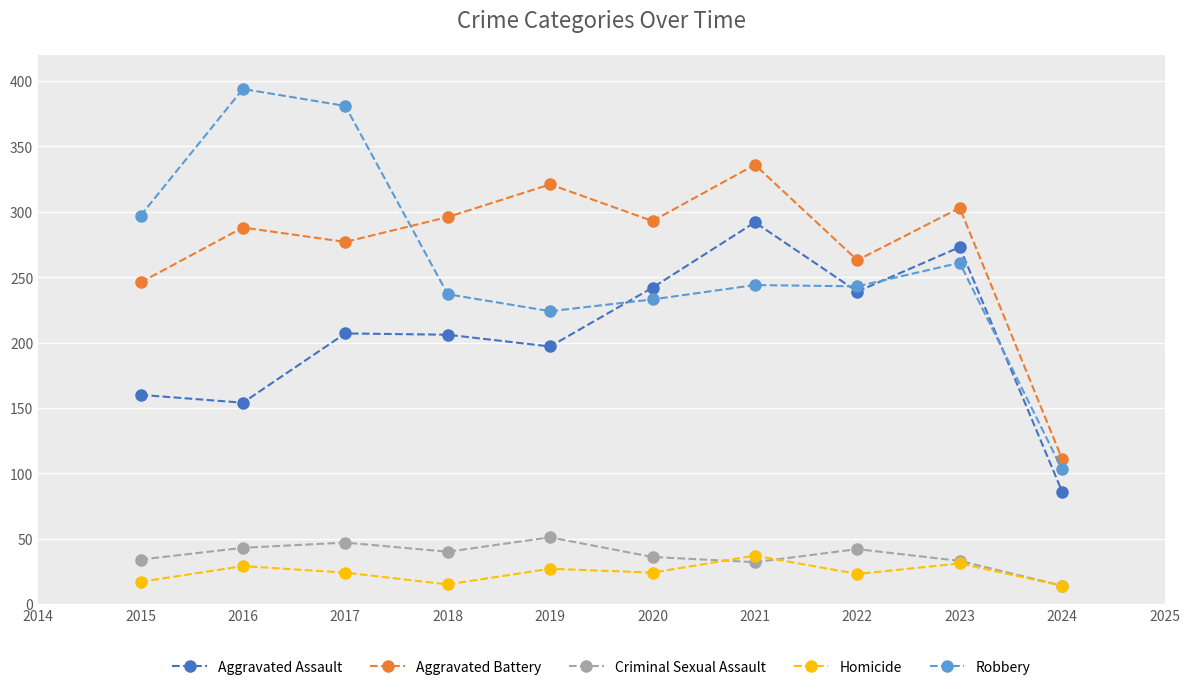

True or false: Aggravated Battery and Homicide cross at least once.

False